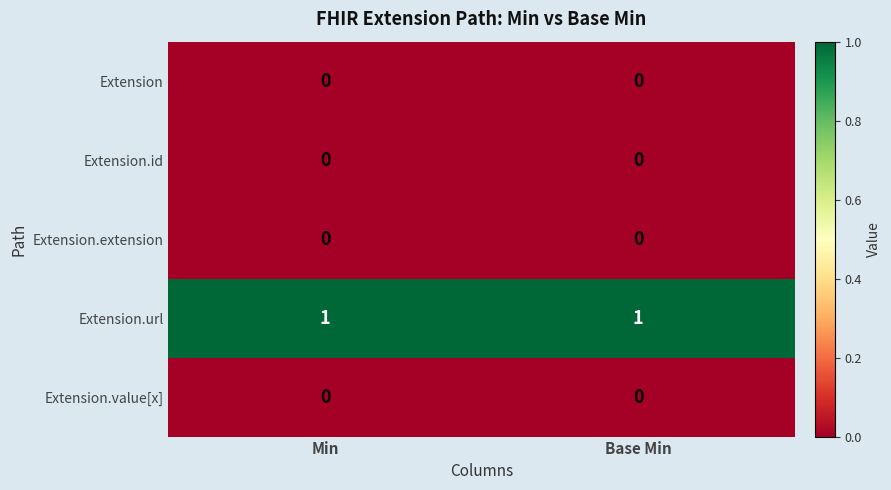

Is the value of Extension at Min greater than the value of Extension.url at Base Min?

No